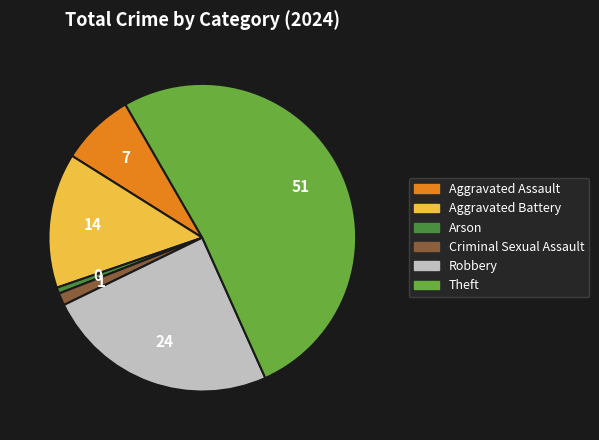

Count the number of slices in the pie.

6